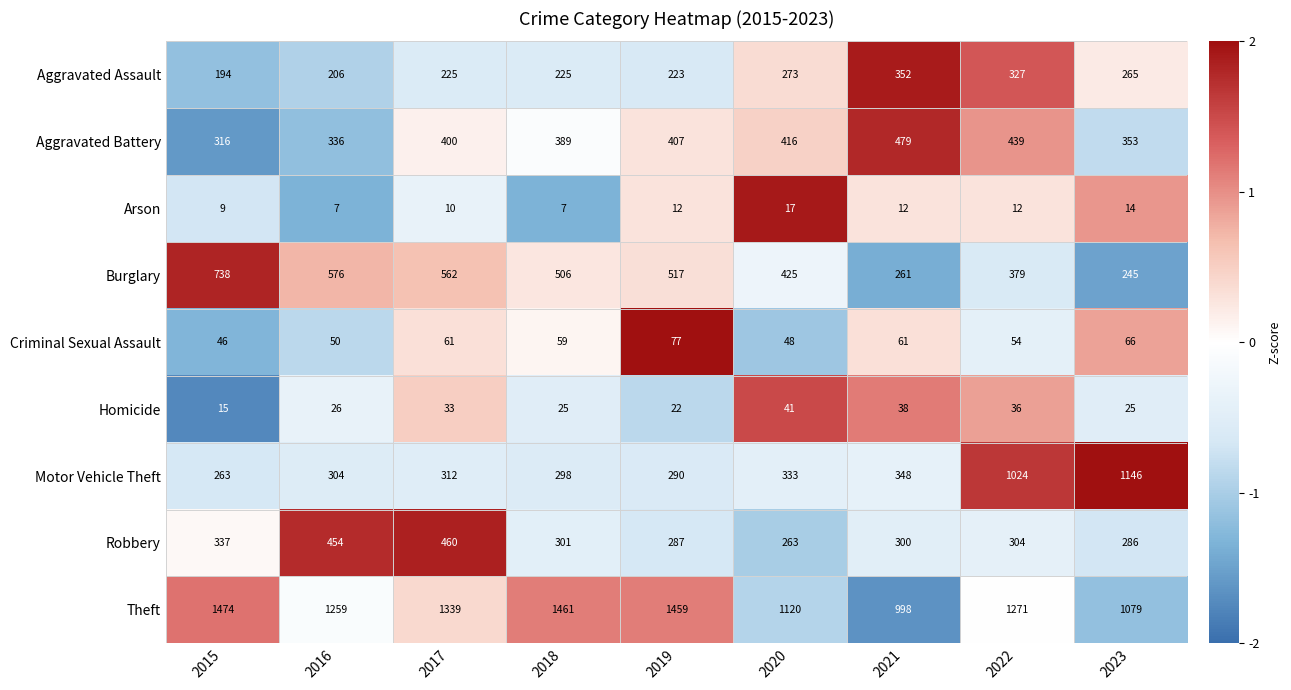

At which label is Motor Vehicle Theft closest to 704?

2022